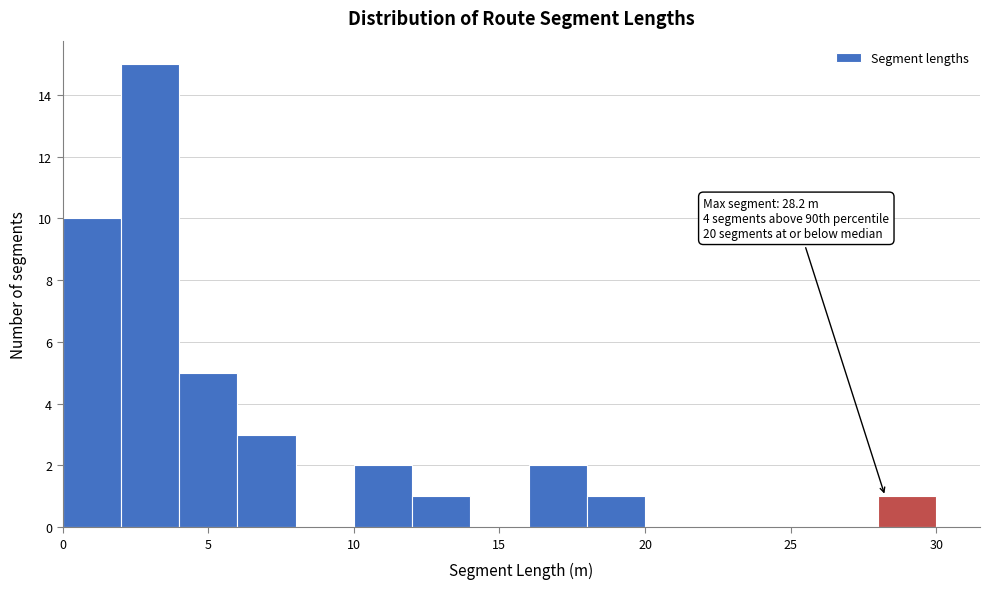

Over which range of the x-axis is the bar tallest?

2 to 4